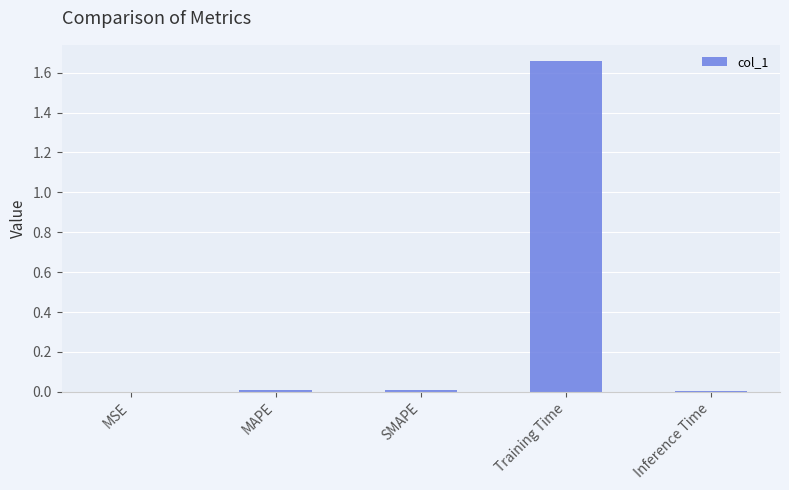

Which has a higher value, MSE or Training Time?

Training Time